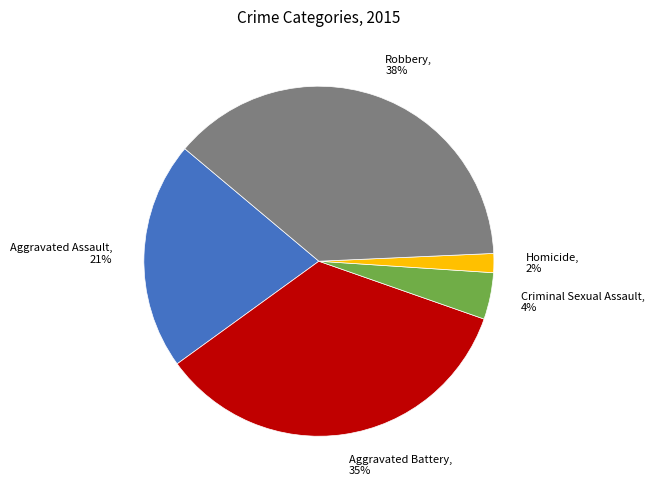

Rank the categories by value from lowest to highest.

Homicide, Criminal Sexual Assault, Aggravated Assault, Aggravated Battery, Robbery